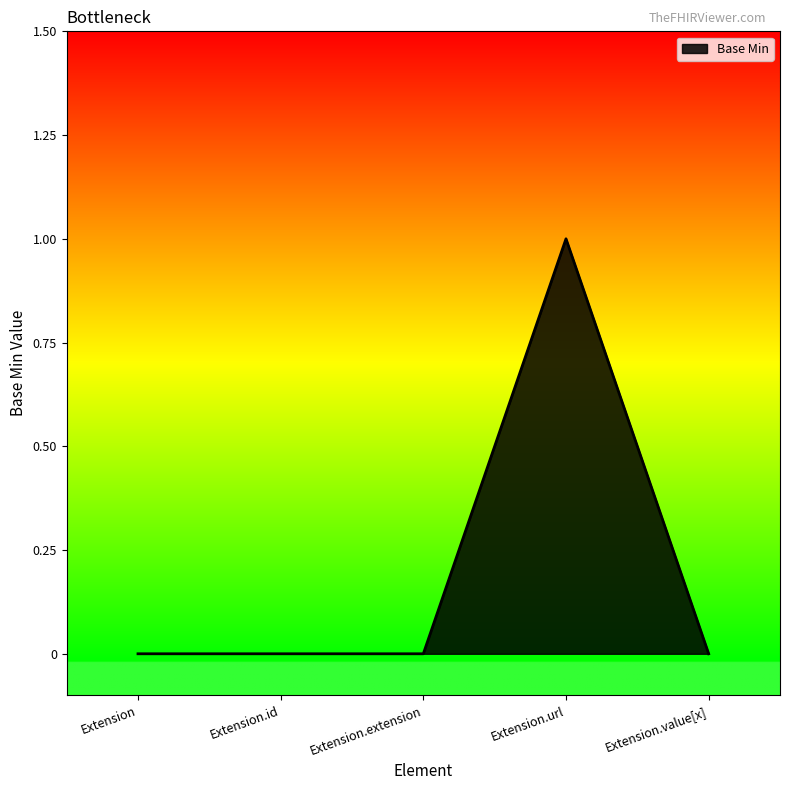

Between Extension.url and Extension.extension, which is larger?

Extension.url